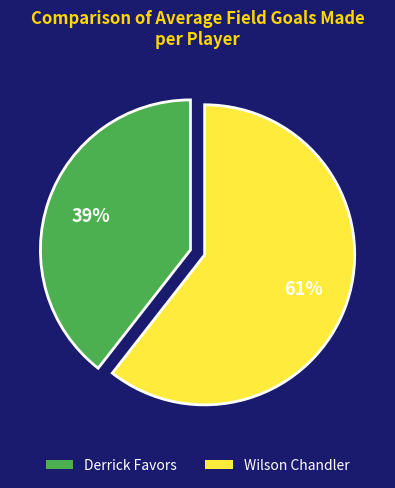

Combined, do Derrick Favors and Wilson Chandler account for over 50%?

Yes